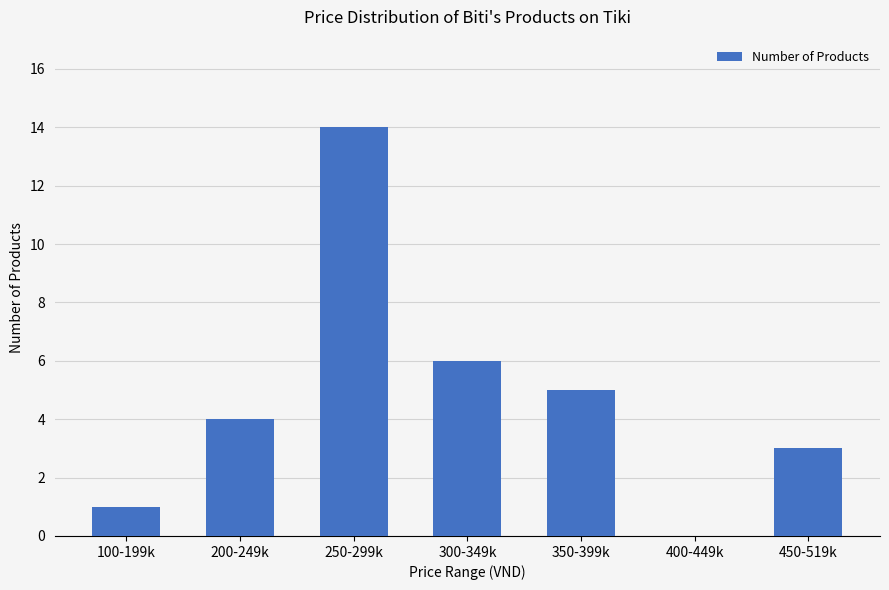

The chart shows a value of 6 at 200-249k. True or false?

False